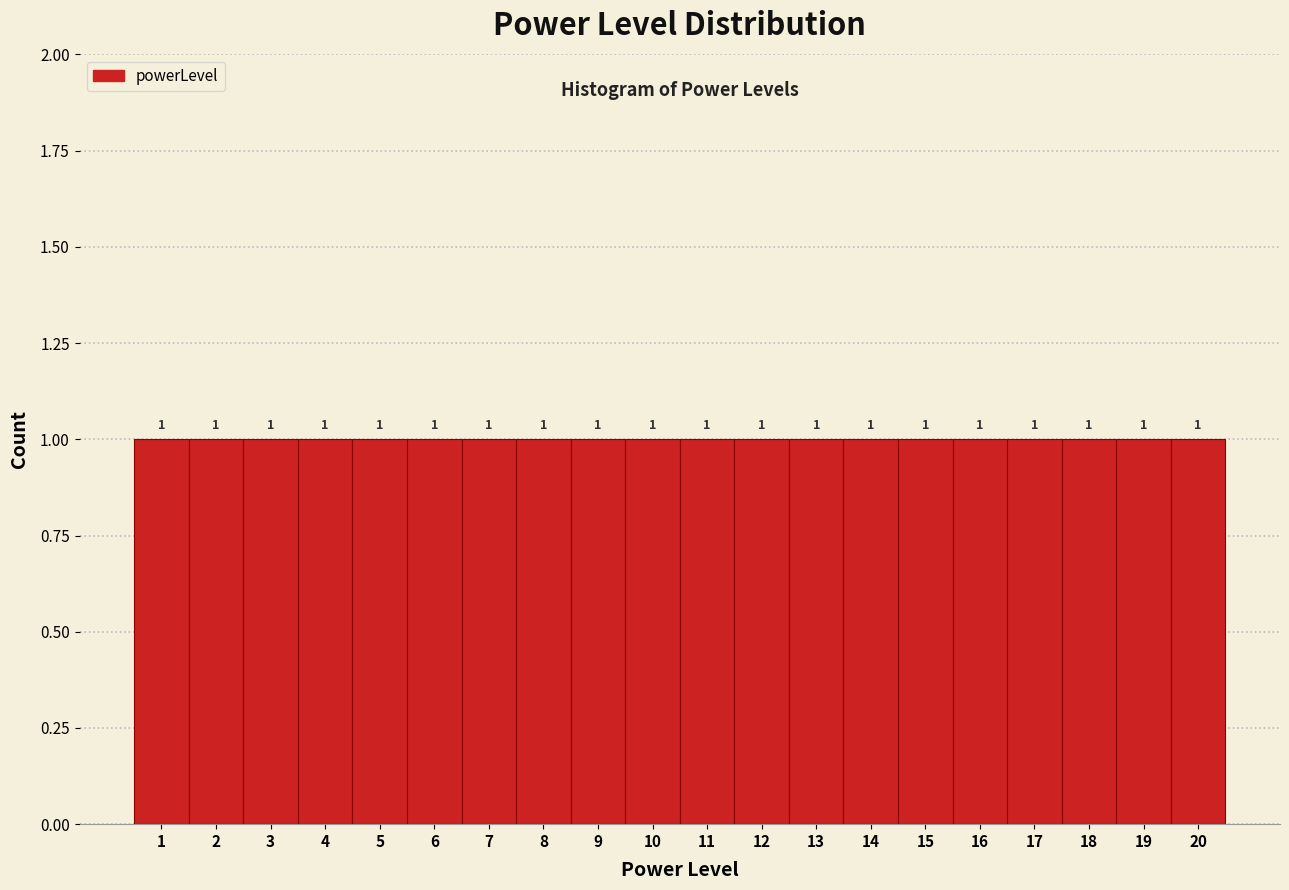

Reading left to right, transcribe this chart: for each bar, give the range it covers on the x-axis and its height.

0.5 to 1.5: 1
1.5 to 2.5: 1
2.5 to 3.5: 1
3.5 to 4.5: 1
4.5 to 5.5: 1
5.5 to 6.5: 1
6.5 to 7.5: 1
7.5 to 8.5: 1
8.5 to 9.5: 1
9.5 to 10.5: 1
10.5 to 11.5: 1
11.5 to 12.5: 1
12.5 to 13.5: 1
13.5 to 14.5: 1
14.5 to 15.5: 1
15.5 to 16.5: 1
16.5 to 17.5: 1
17.5 to 18.5: 1
18.5 to 19.5: 1
19.5 to 20.5: 1